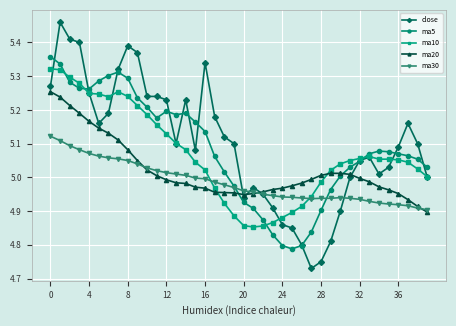

List the series in order of their peak value, highest first.

close, ma5, ma10, ma20, ma30